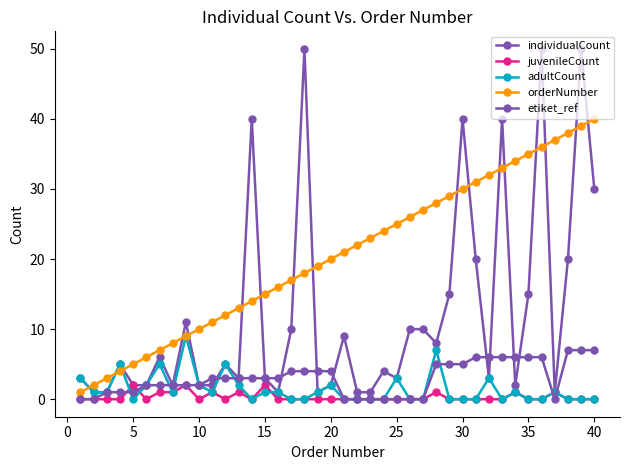

At which label is orderNumber closest to 20?

20